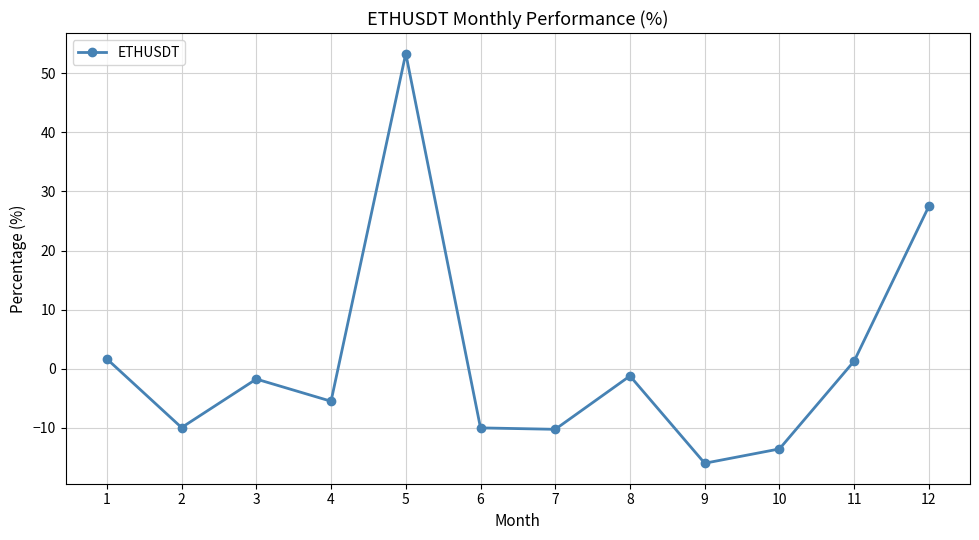

What is the difference between the values at 9 and 2?

6.0